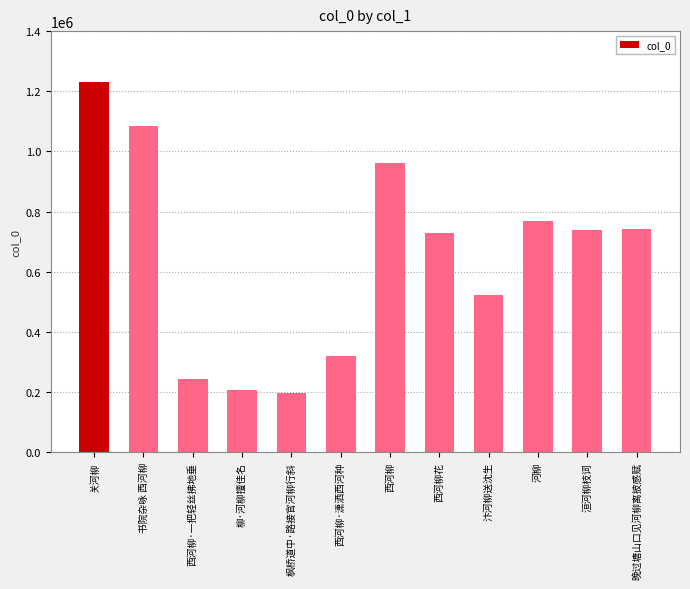

What is the sum of the values at 柳·河柳擅佳名 and 晚过塘山口见河柳离披感赋?

948874